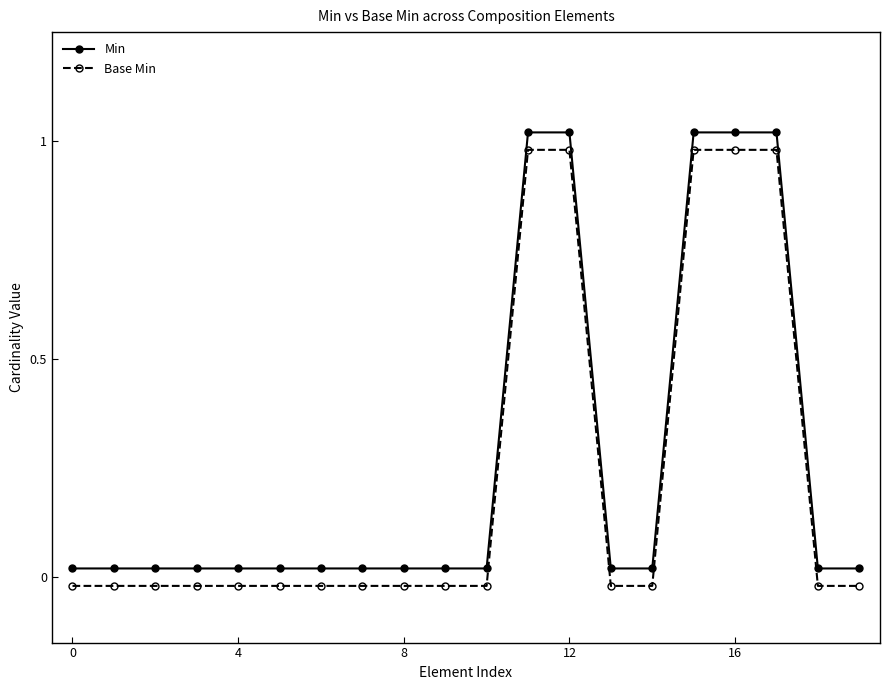

How many lines are shown in the chart?

2